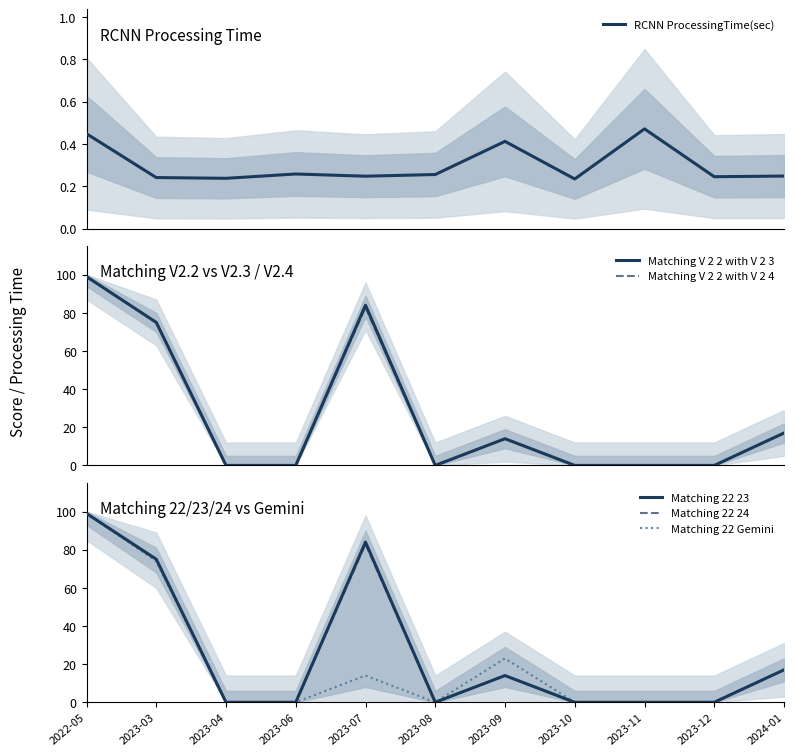

What is the sum of the Matching 22 24 values at 2023-12 and 2023-03?

75